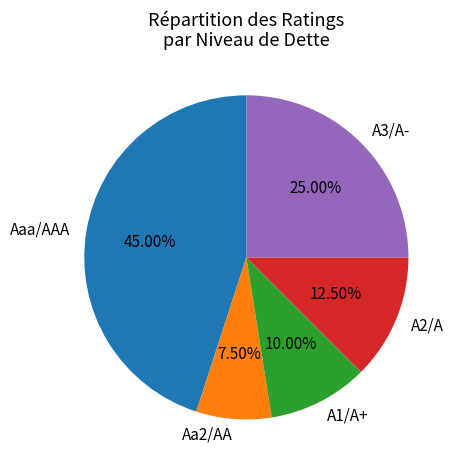

Does any single category account for the majority?

No